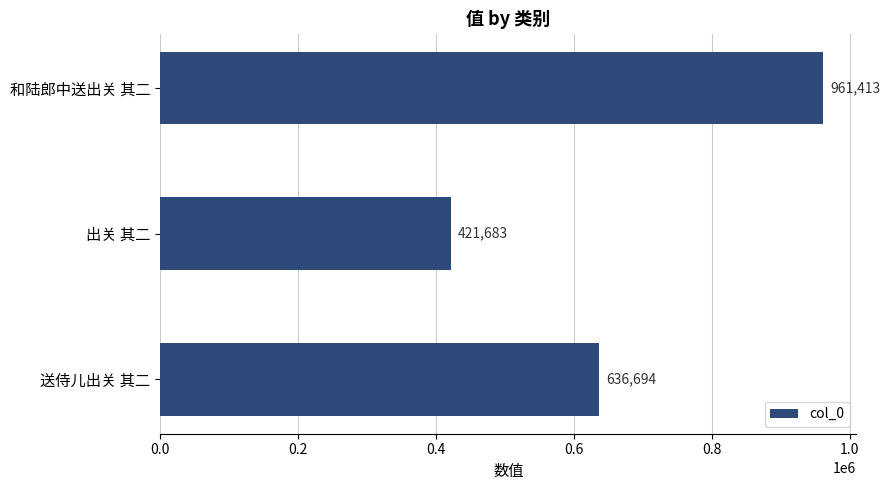

What is the maximum value shown in the chart?

961413